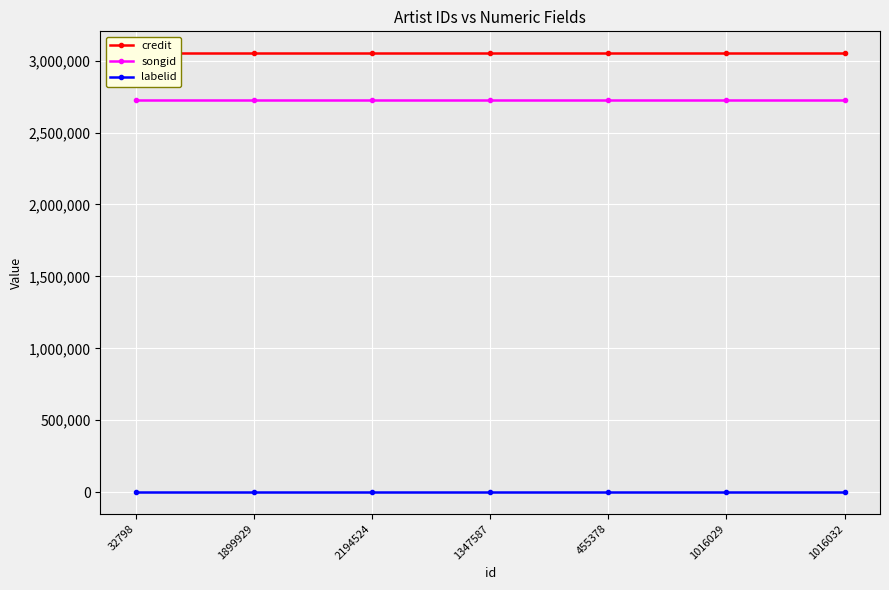

At which label does credit reach its minimum?

32798